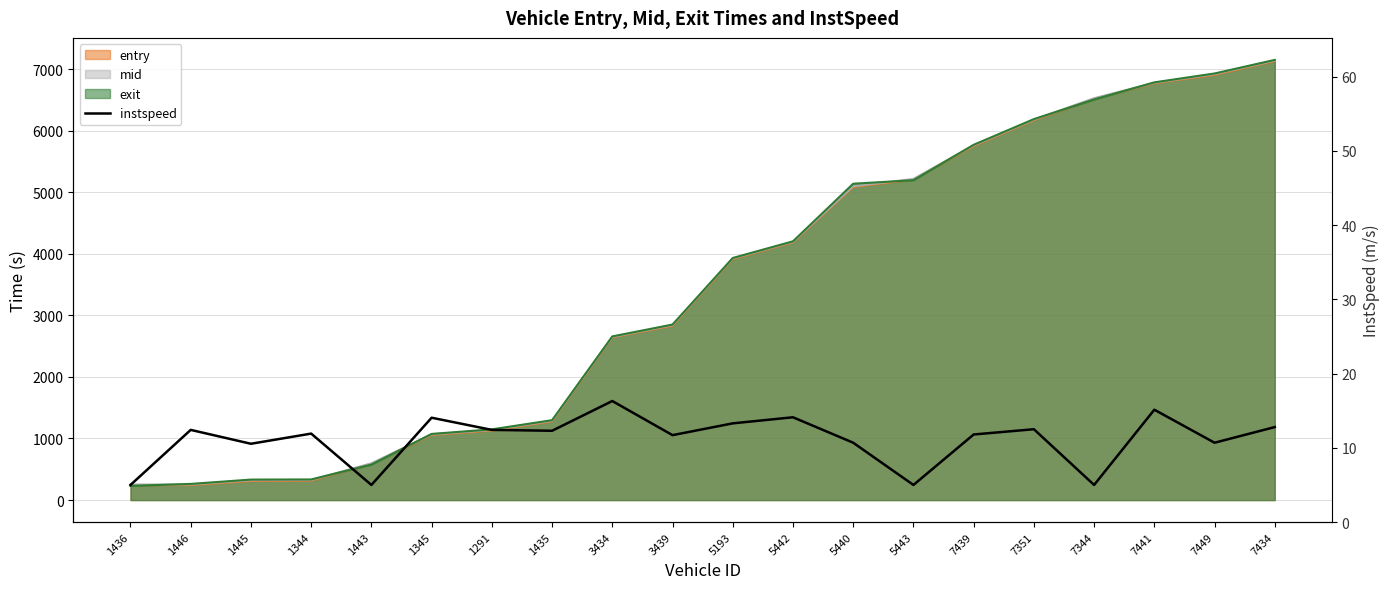

What is the value of the 3rd point from the left?

10.6